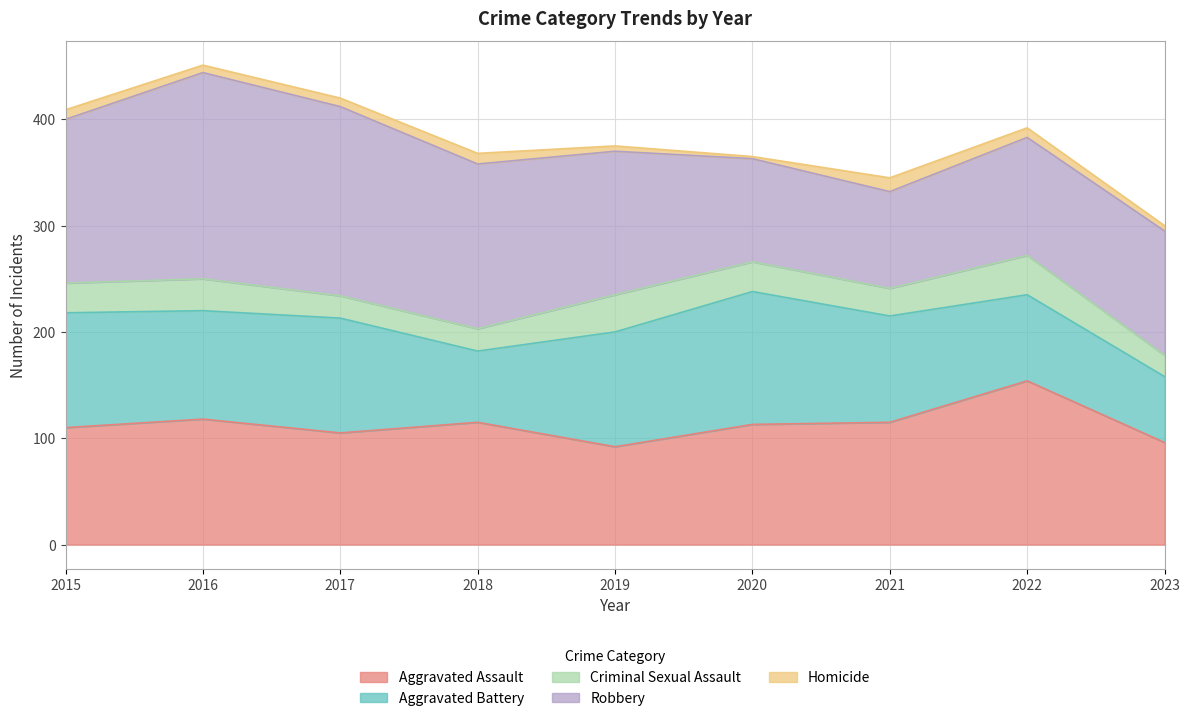

True or false: Aggravated Assault has a value of 53 at 2017.

False